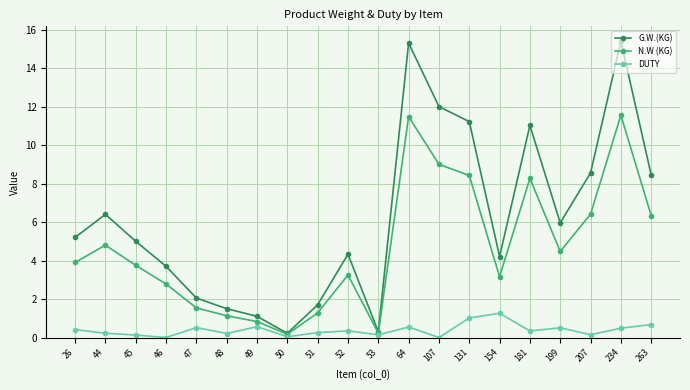

True or false: N.W (KG) has a value of 8.3 at 181.

True